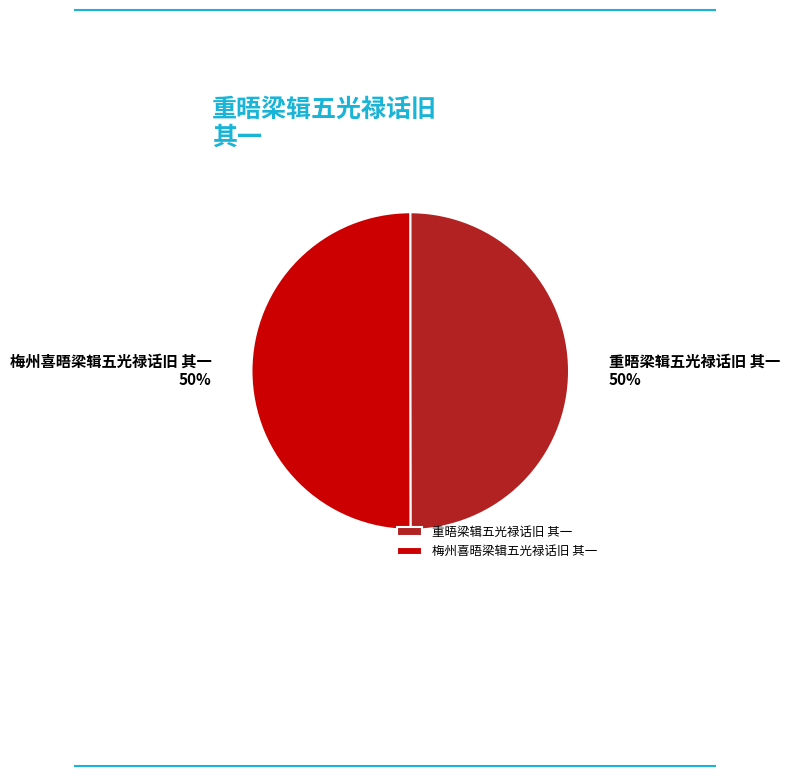

Approximately how many times larger is the value at 重晤梁辑五光禄话旧 其一 compared to 梅州喜晤梁辑五光禄话旧 其一?

1.0